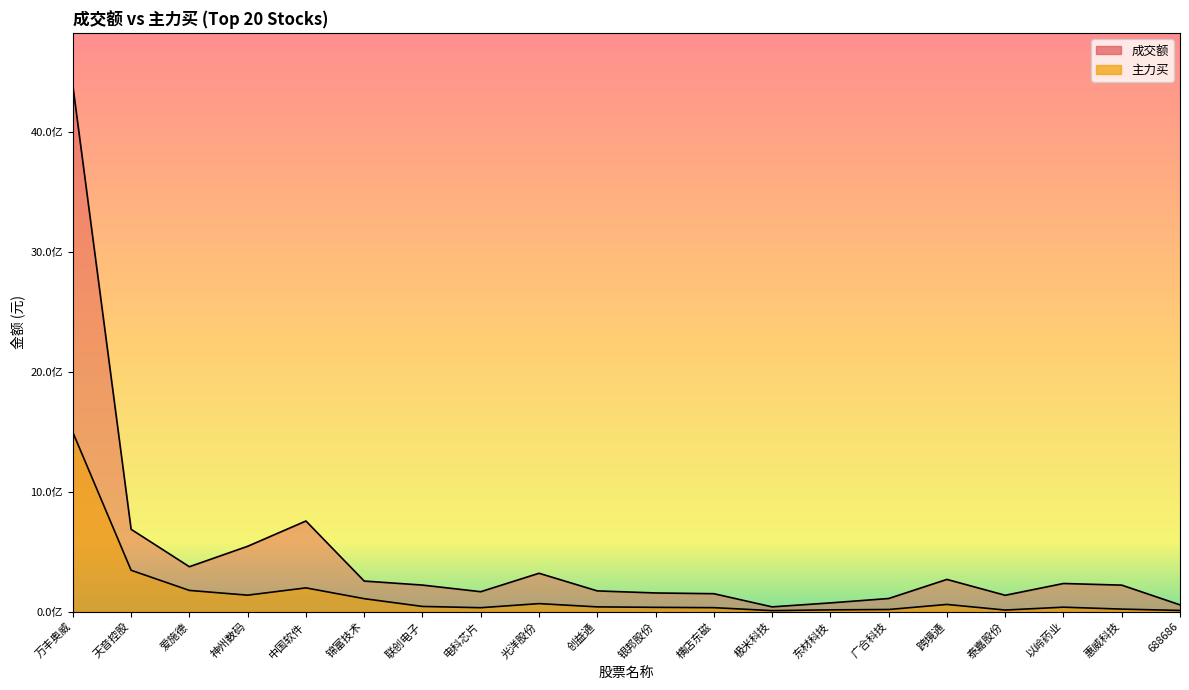

How many interior local peaks does the 主力买 series have?

4